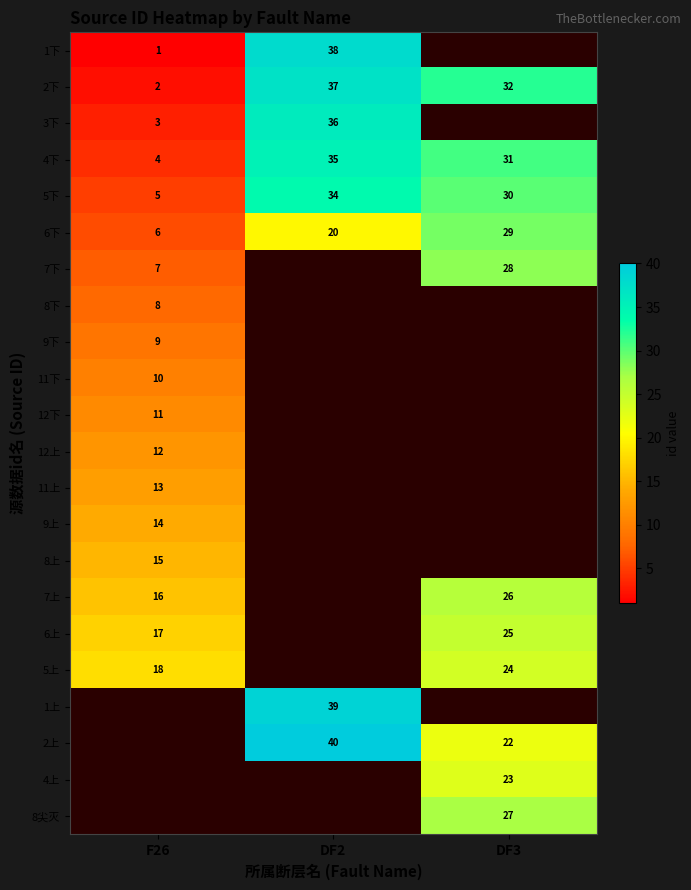

The 9下 series shows 13.1 at F26. True or false?

False